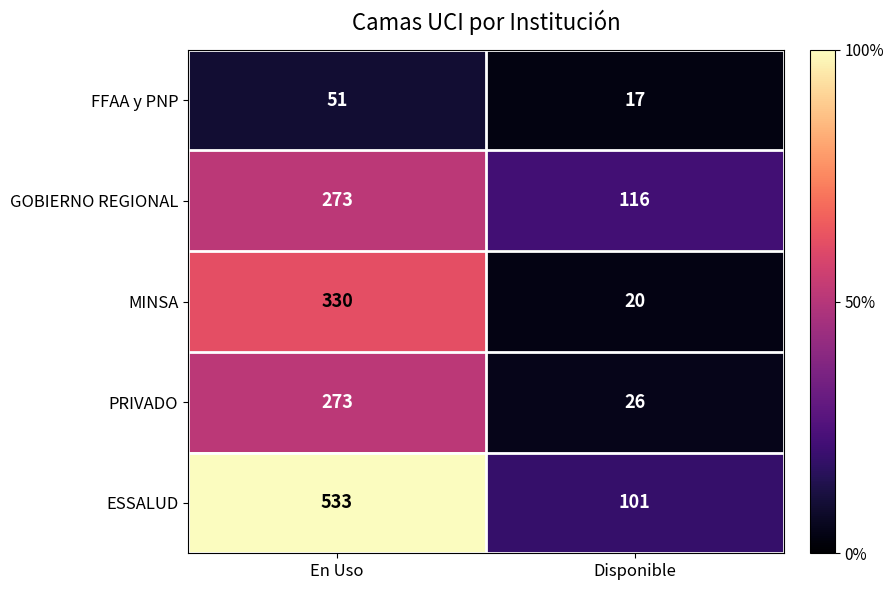

What is the difference between the MINSA values at En Uso and Disponible?

310